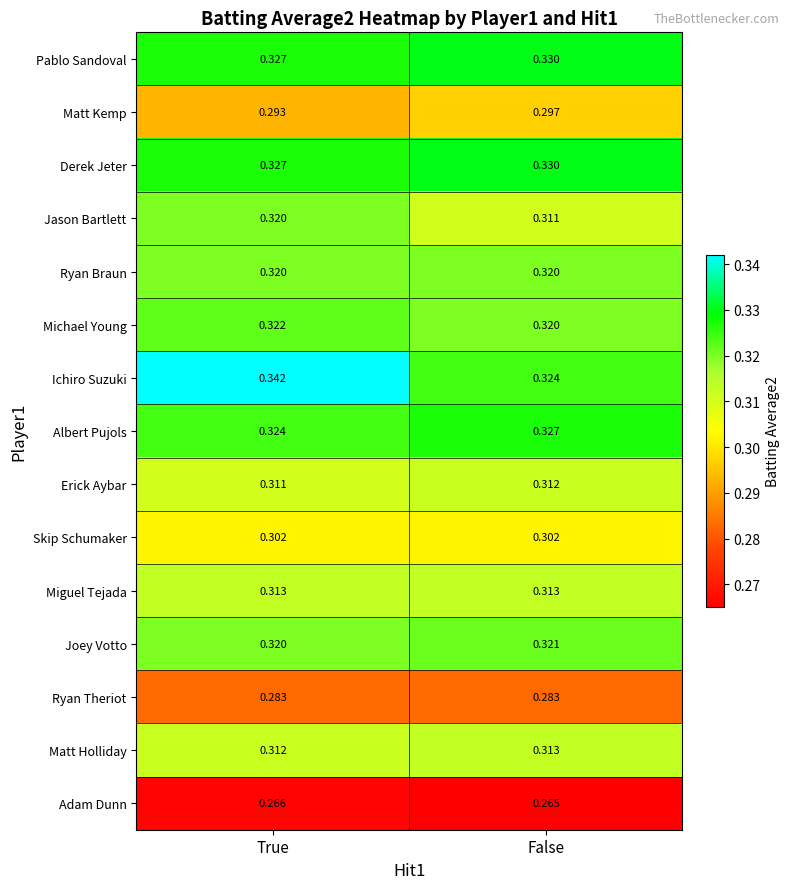

Which category has the lowest value in the Michael Young series?

False